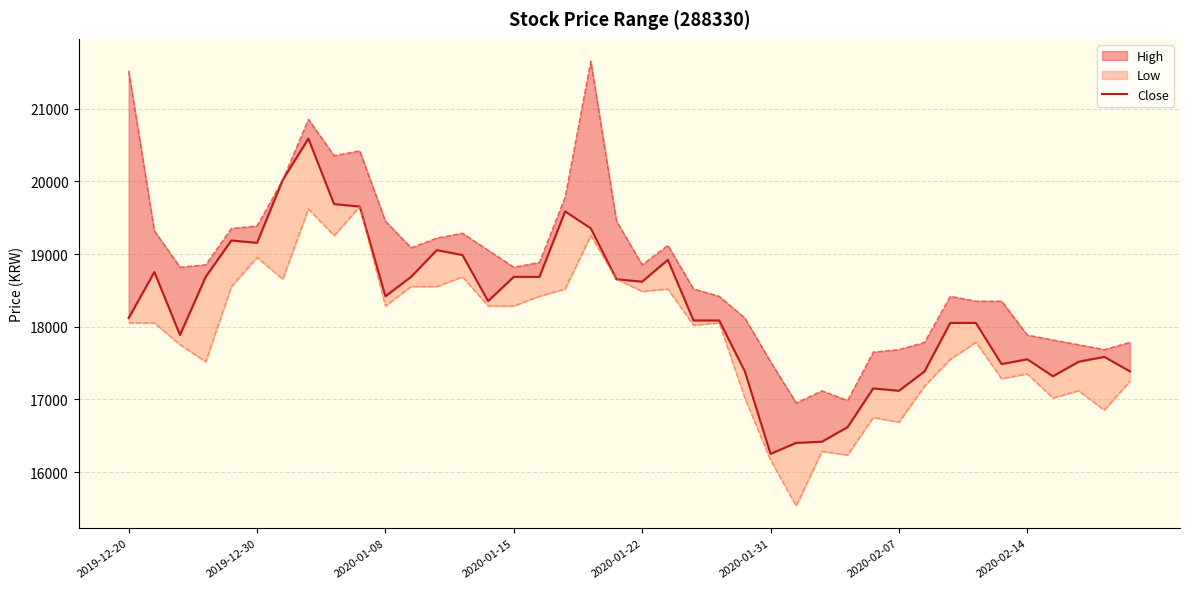

The chart shows a value of 17486 at 34. True or false?

True